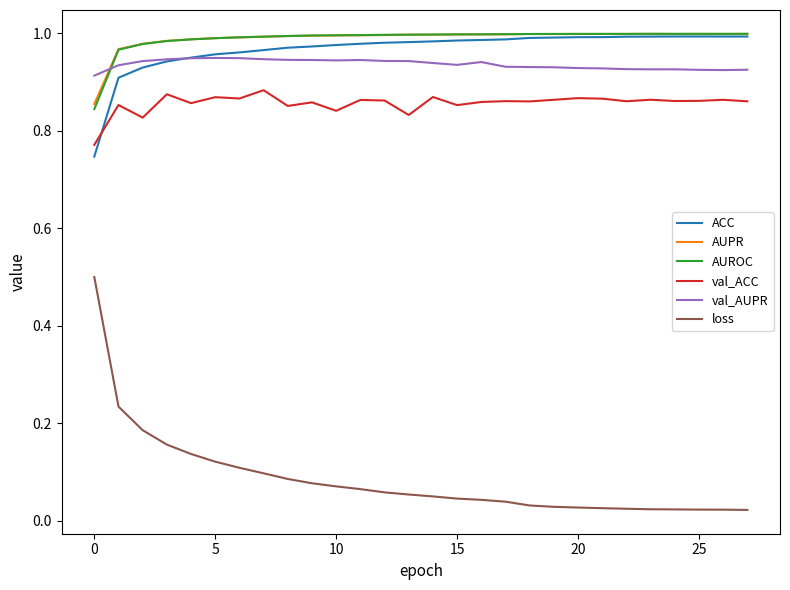

True or false: loss and AUROC intersect in this chart.

False